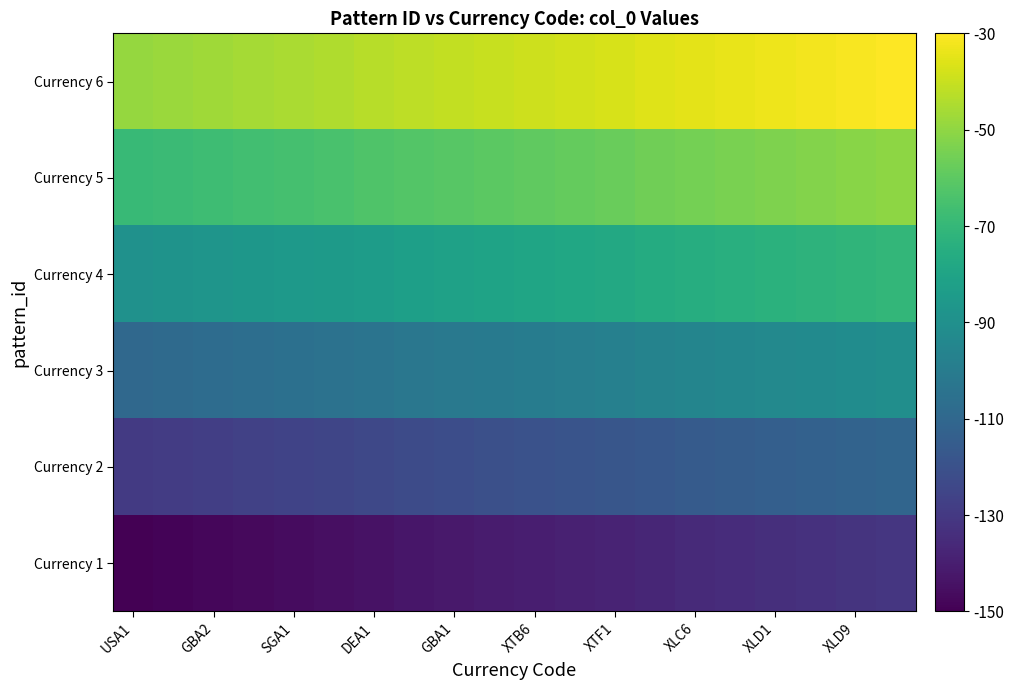

What is the greatest value displayed?

-30.0